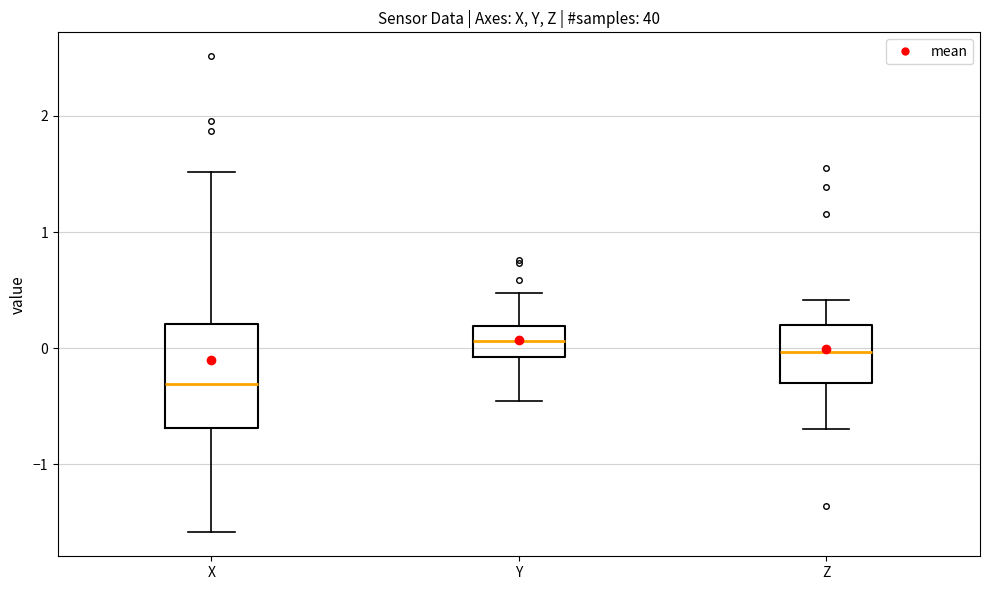

Reading left to right, read every box against the y-axis: the position of its median line, the range the box covers, and the ends of its whiskers. The values are not printed on the chart, so give them approximately, as read against the axis.

X: median -0.3, box -0.7 to 0.2, whiskers -1.6 to 1.5
Y: median 0.1, box -0.1 to 0.2, whiskers -0.5 to 0.5
Z: median 0.0, box -0.3 to 0.2, whiskers -0.7 to 0.4